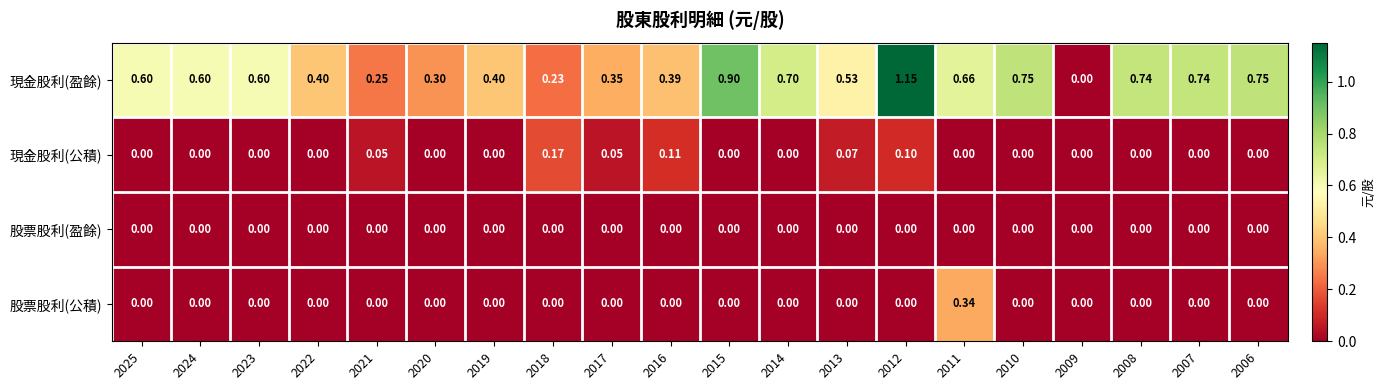

Between 2017 and 2012, which series saw the biggest shift?

現金股利(盈餘)